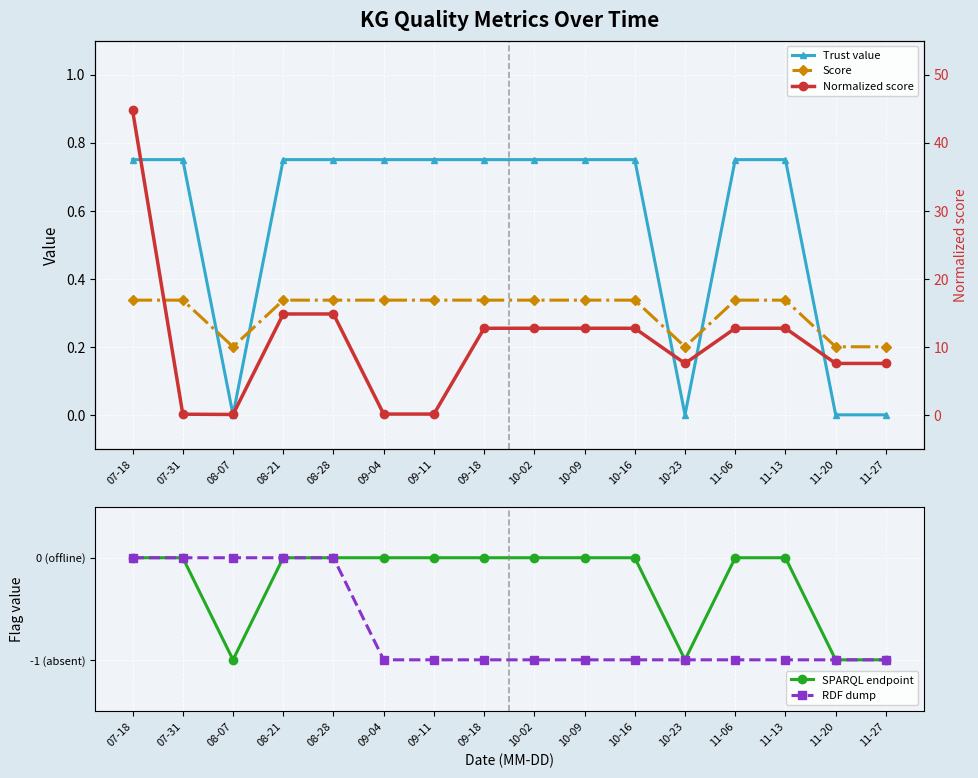

At which category does SPARQL endpoint reach its first local valley?

08-07